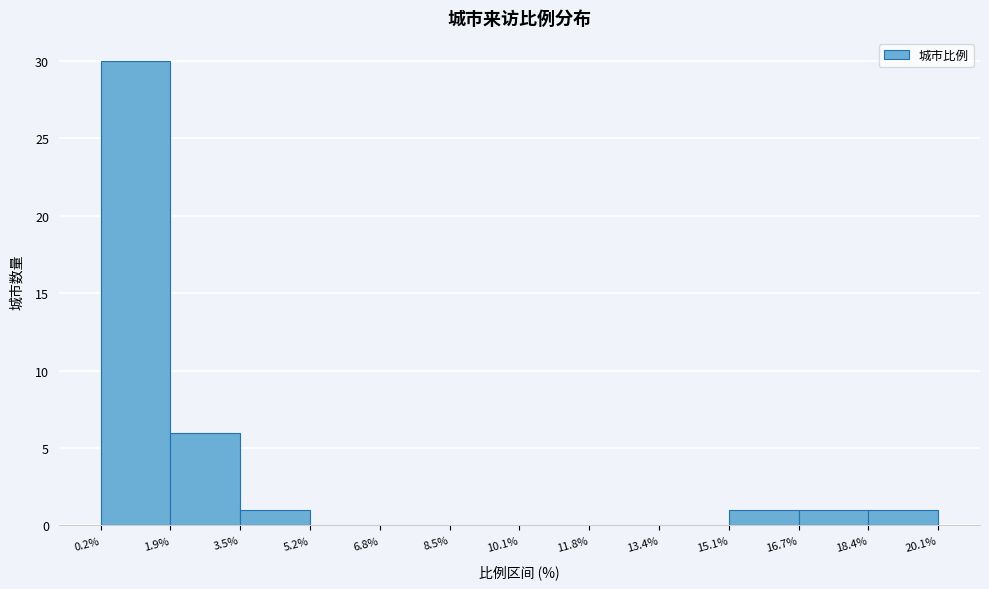

Which range on the x-axis has the tallest bar?

0.2% to 1.9%